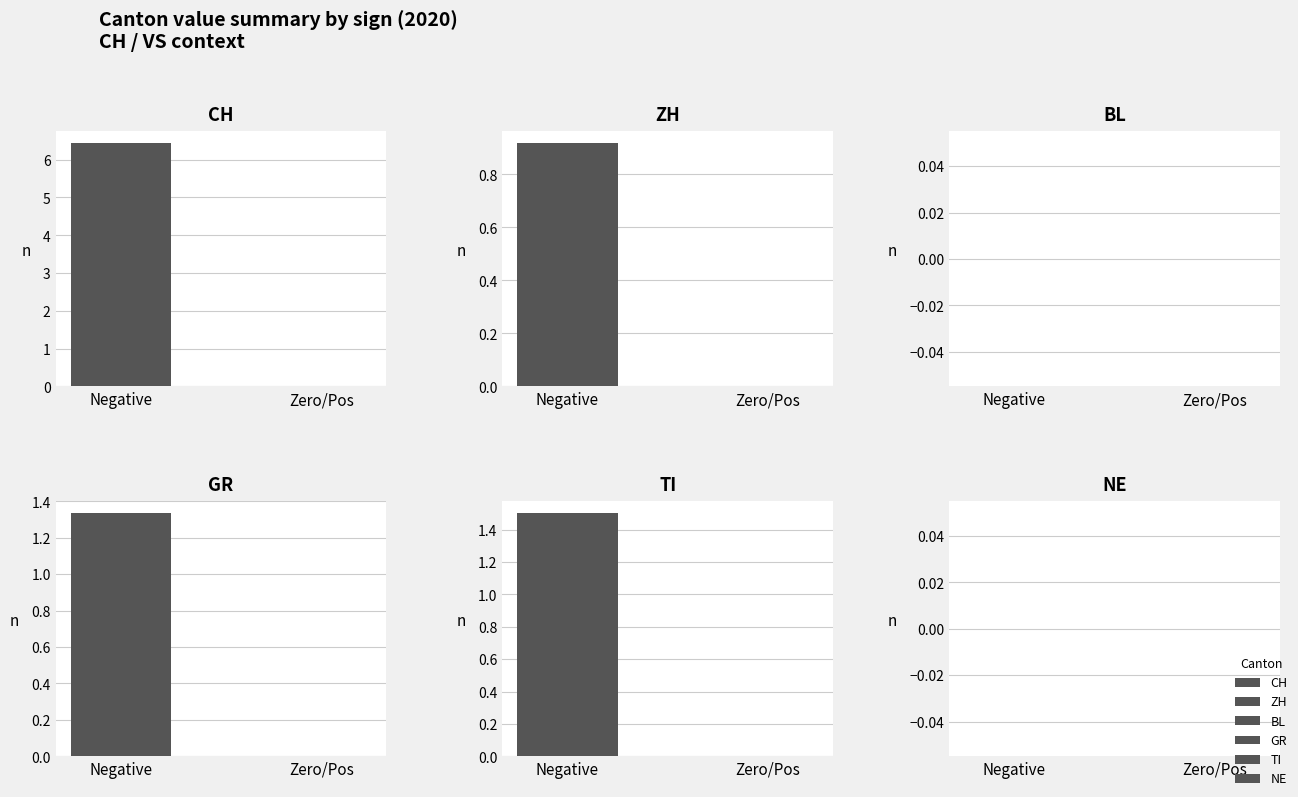

Rank the series by their maximum value, from lowest to highest.

BL, NE, ZH, GR, TI, CH